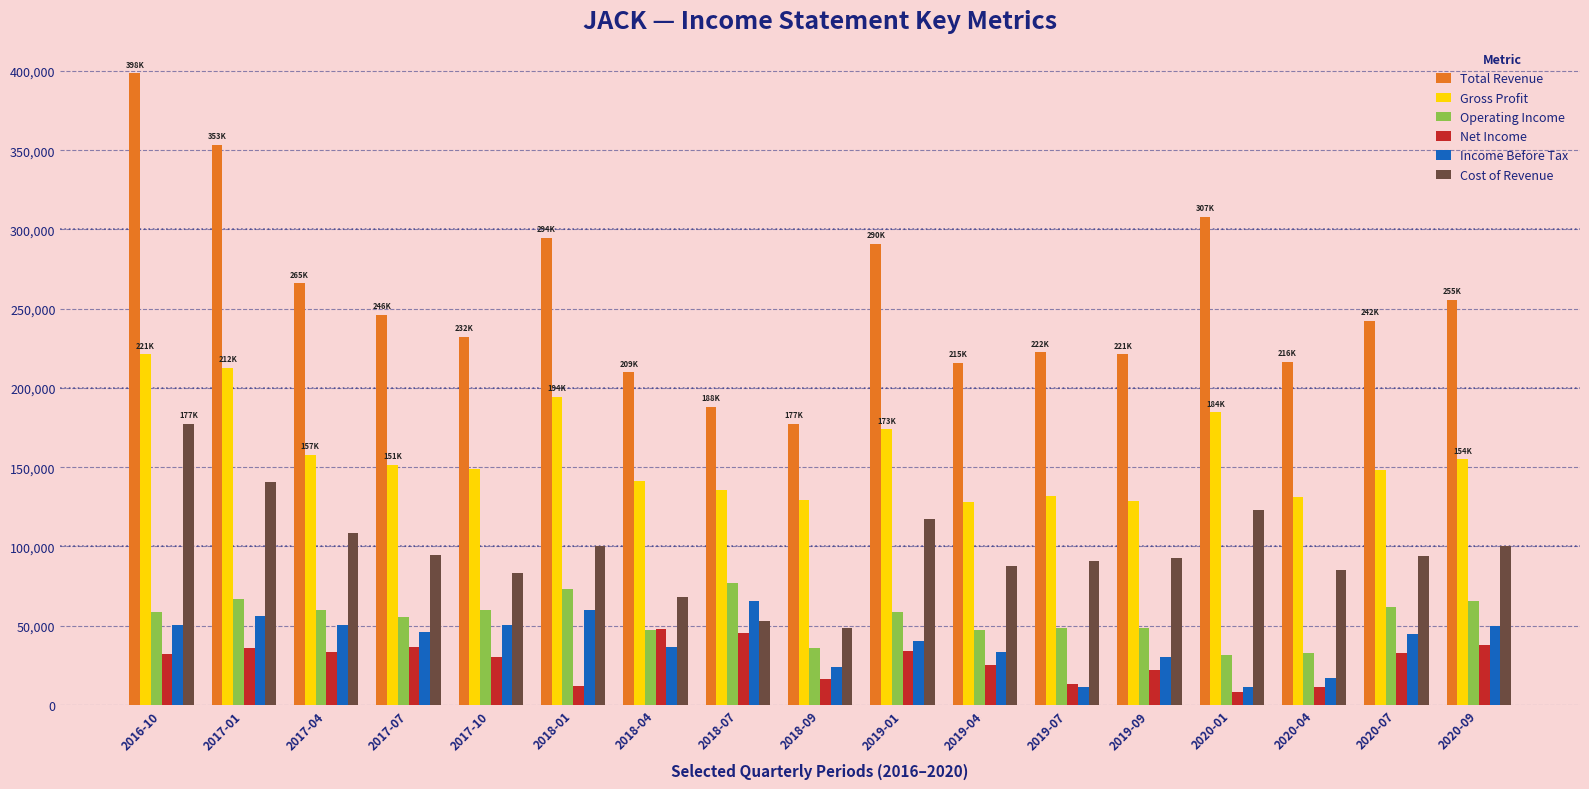

What is the minimum value for Cost of Revenue?

48400